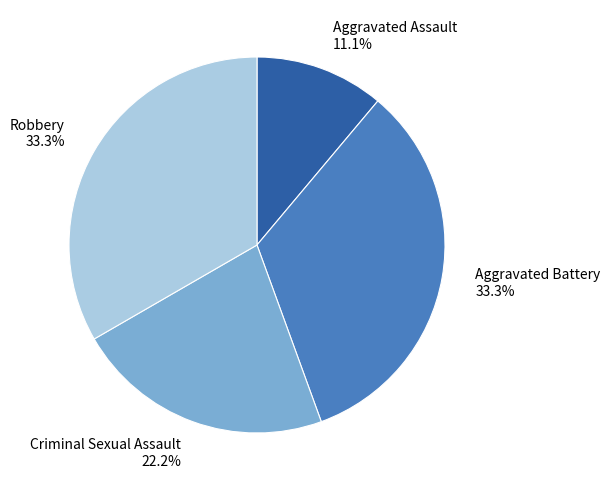

What percentage is the Robbery slice, to the nearest percent?

33%